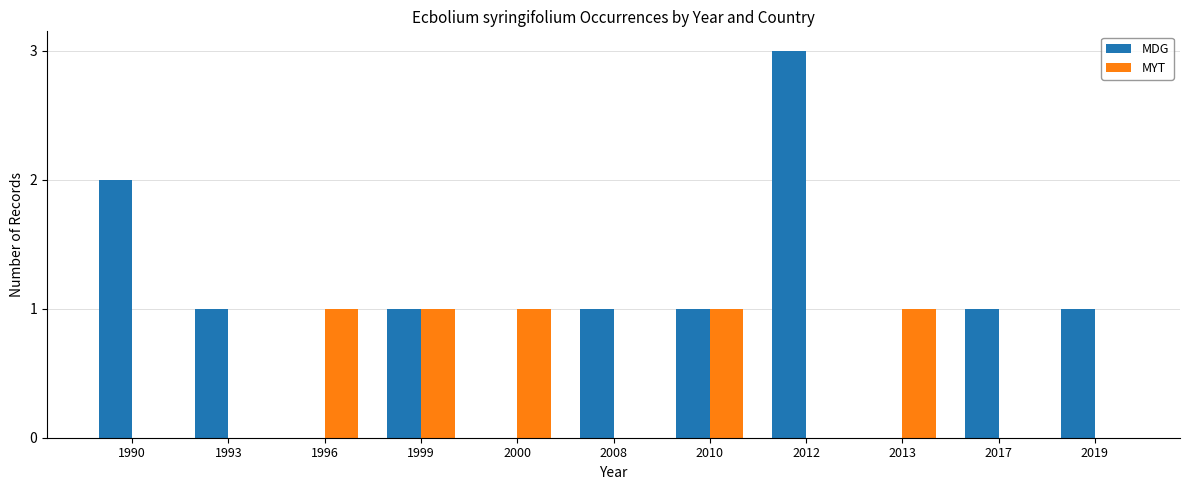

What is the sum of all MDG values?

11